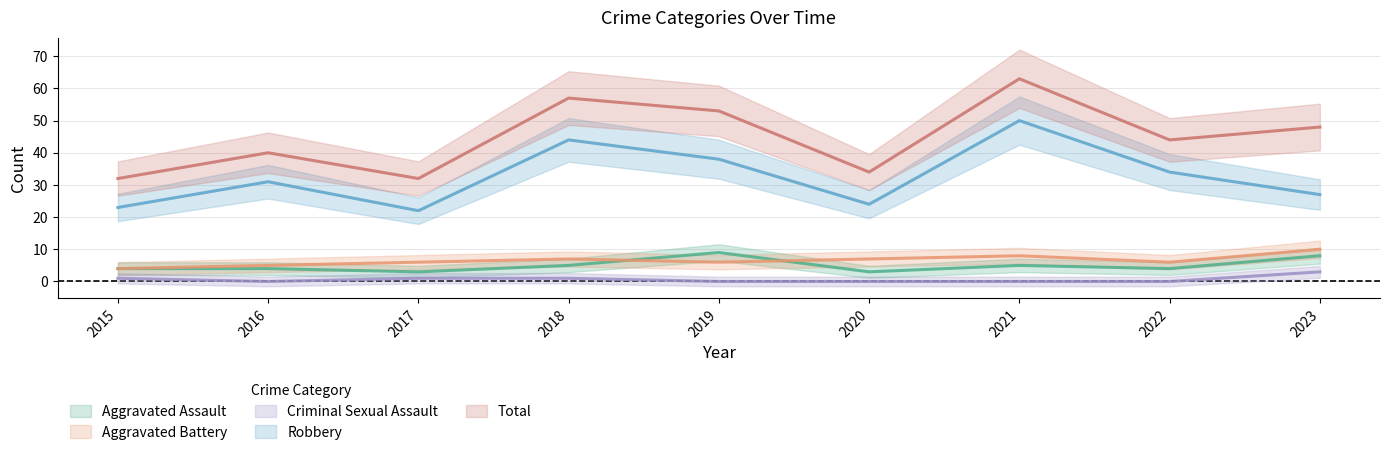

In Criminal Sexual Assault, how many points are lower than both neighbors (excluding endpoints)?

1